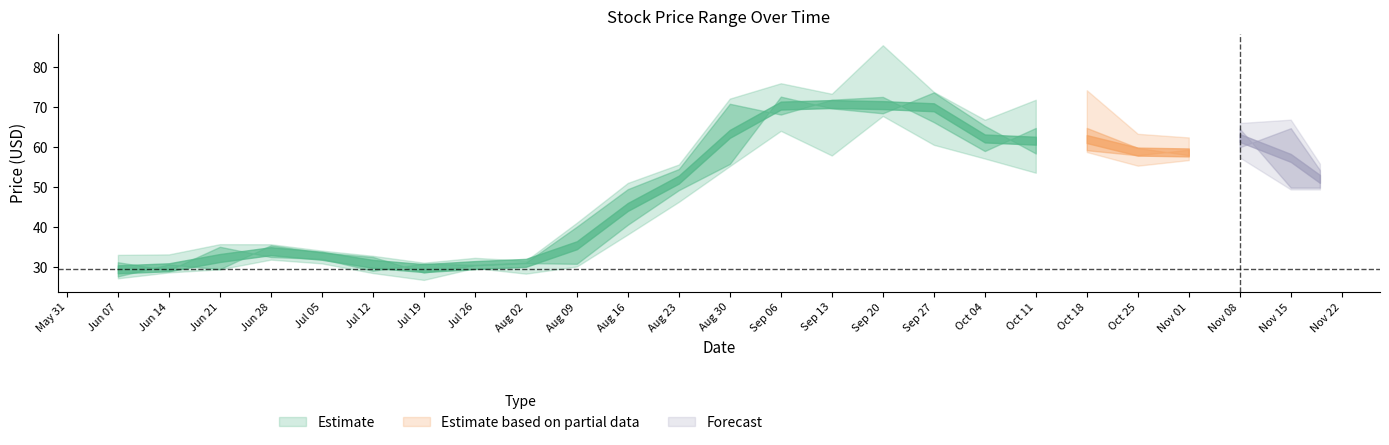

True or false: High has more than 0 points higher than both neighbors.

True